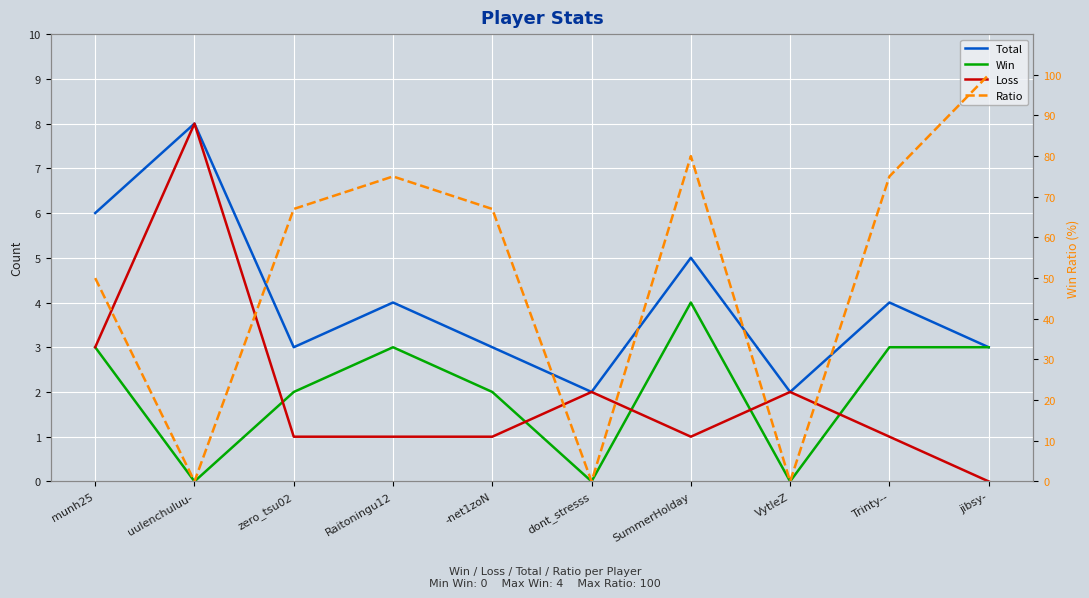

What is the difference between the maximum and minimum values in the Total series?

6